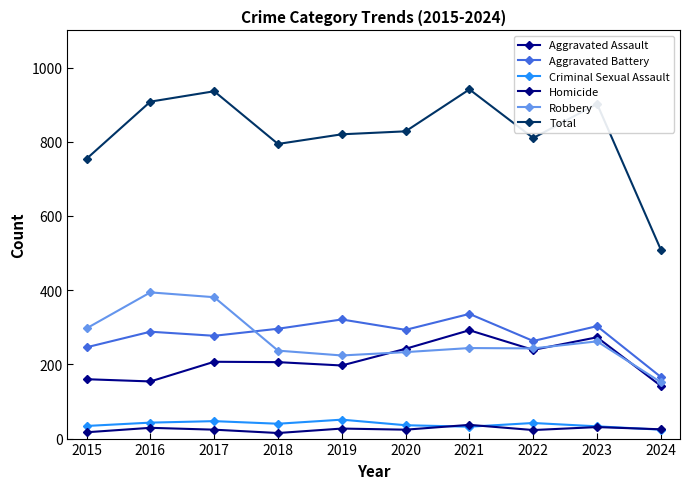

How many lines are shown in the chart?

6